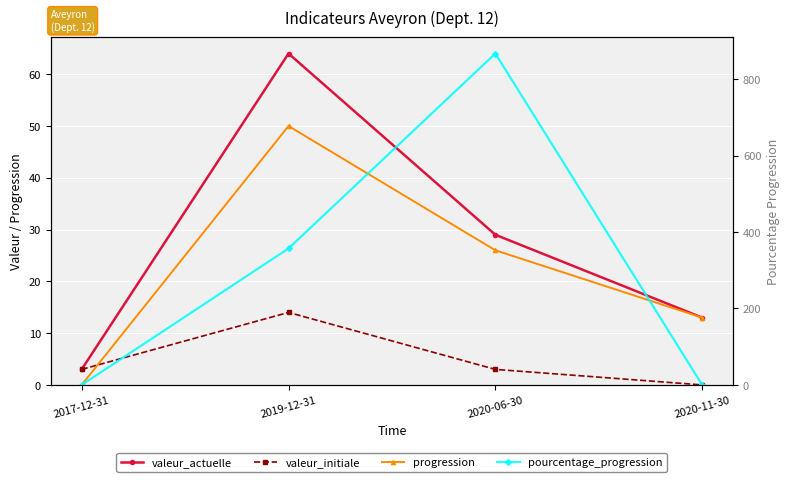

Count the progression values in the range 13 to 50.

3